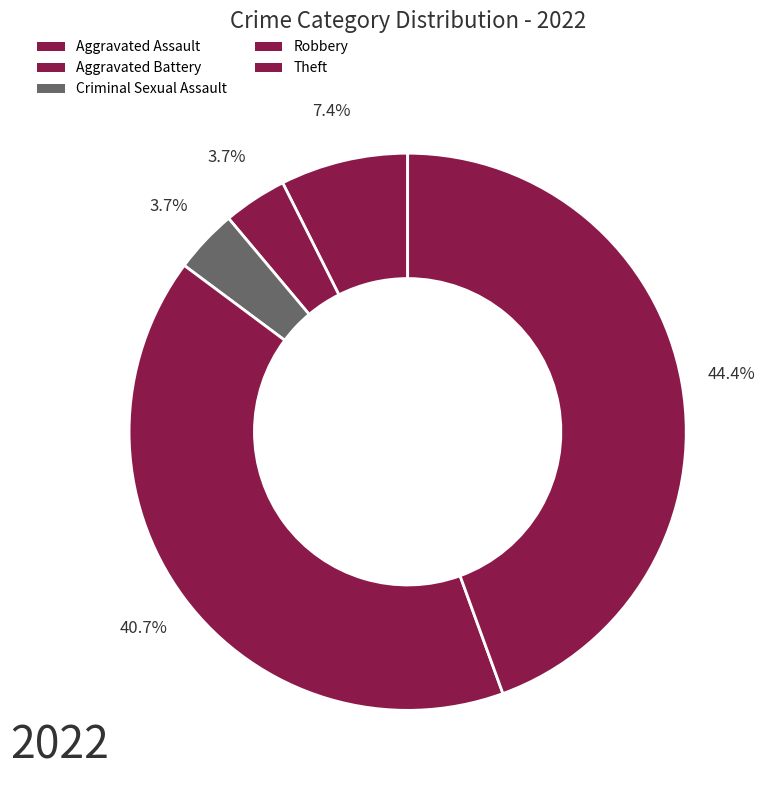

What percentage is the Aggravated Battery slice, to the nearest percent?

4%